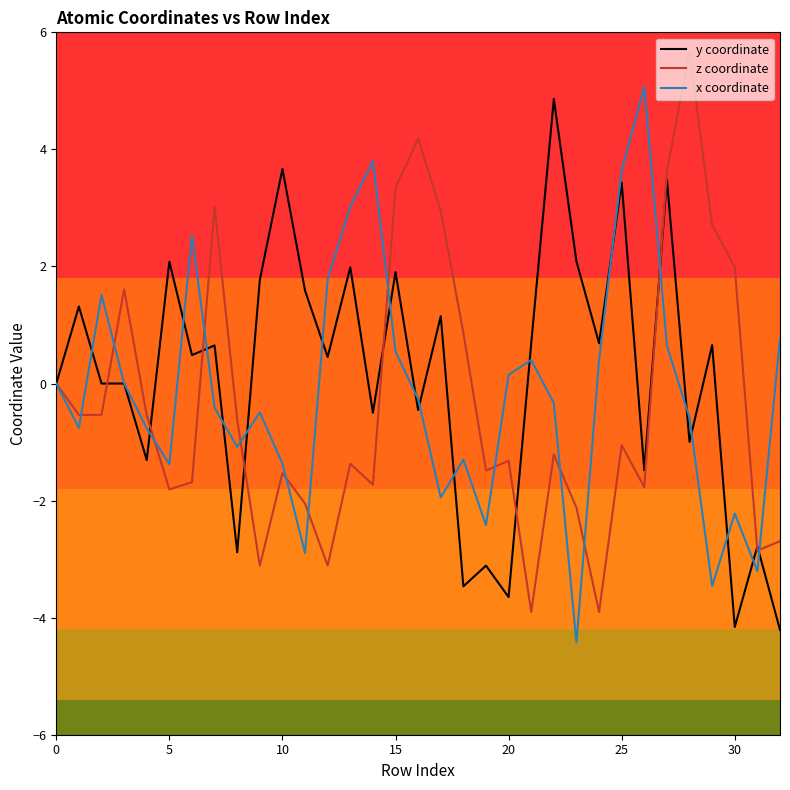

What is the lowest value of the x coordinate series?

-4.4